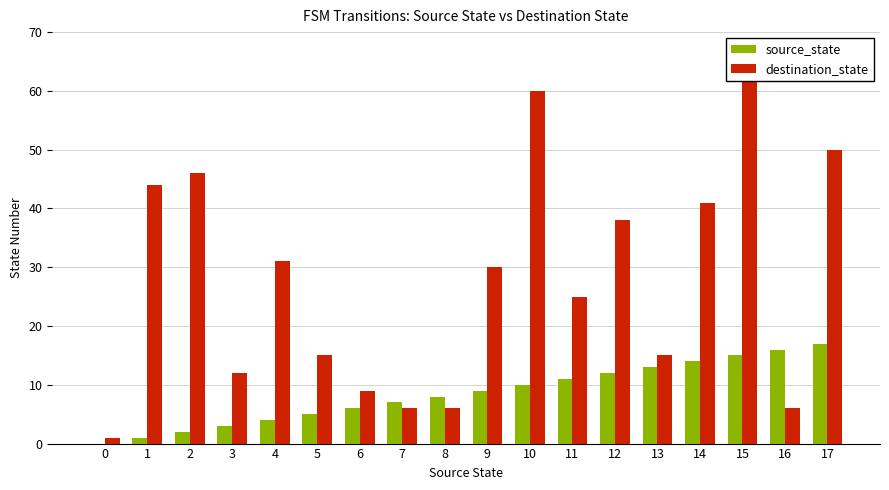

Is it true that destination_state equals 30 at 9?

True